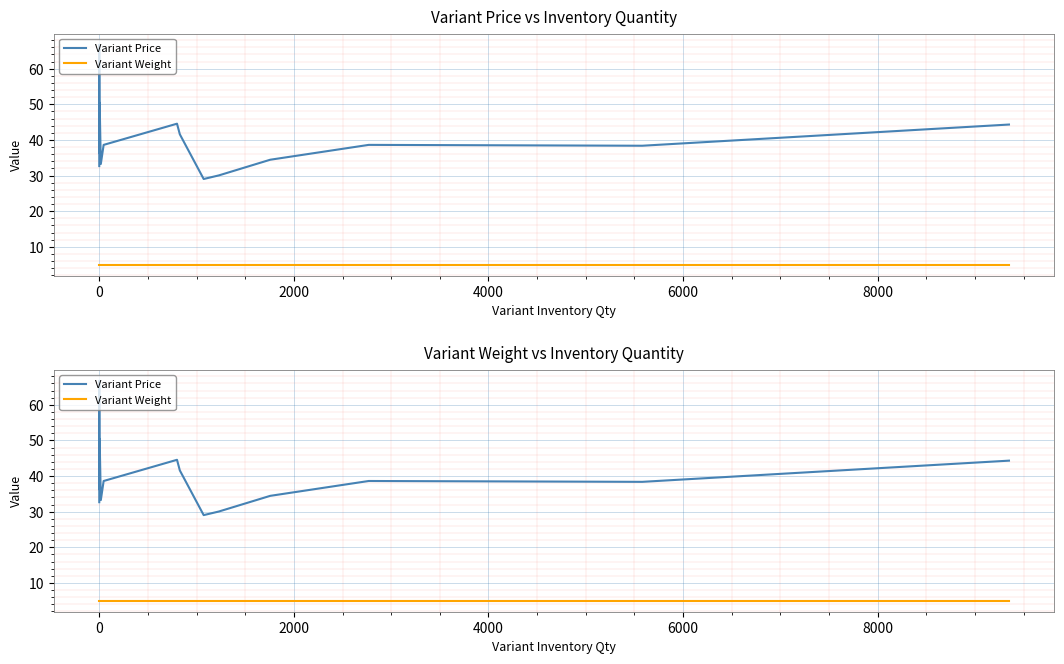

True or false: Variant Price and Variant Weight cross at least once.

False